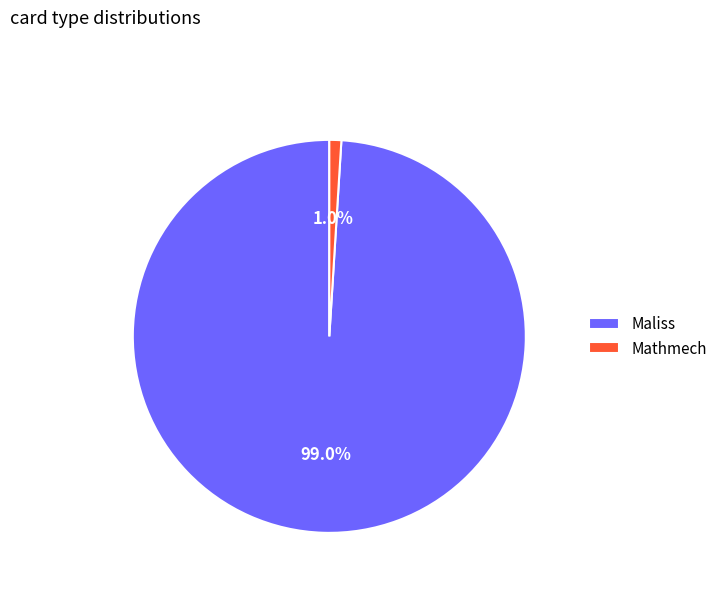

The Mathmech slice represents 1% of the pie. True or false?

True